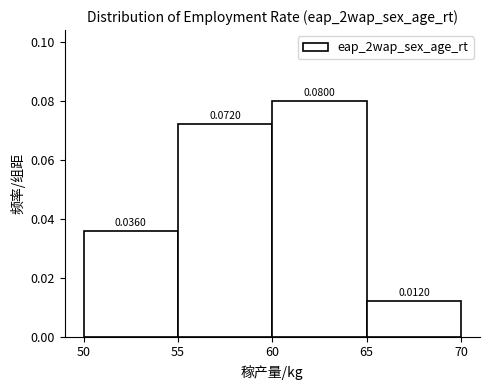

Reading left to right, list every bar in this chart as the range it spans on the x-axis followed by its height.

50 to 55: 0.0360
55 to 60: 0.0720
60 to 65: 0.0800
65 to 70: 0.0120